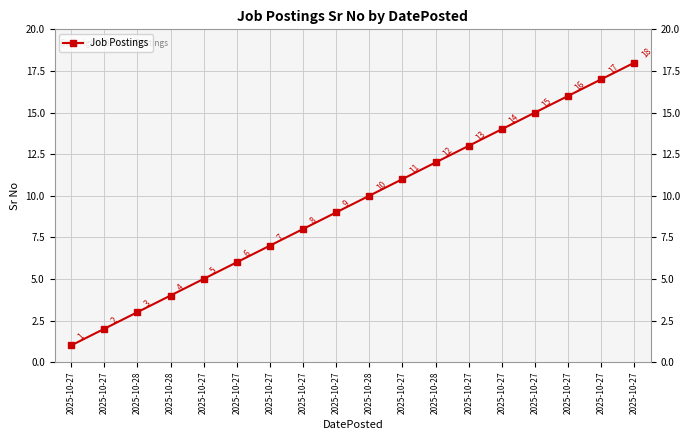

Count the number of categories in the chart.

18